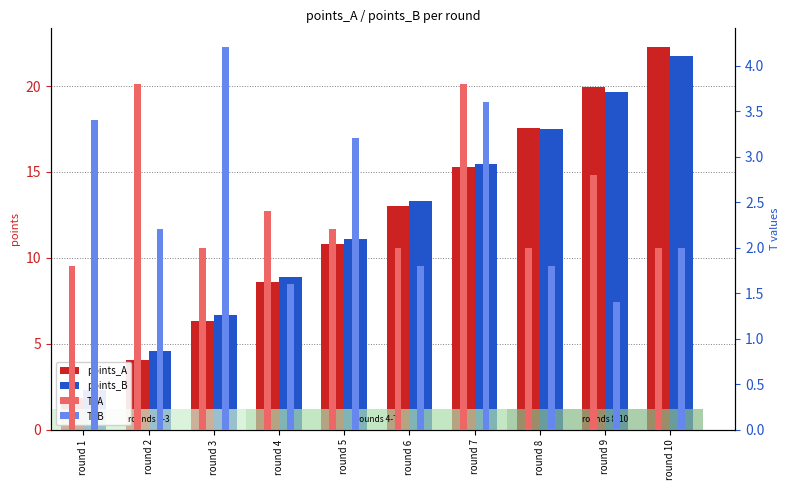

What is the difference between the highest and lowest values at round 7?

11.8